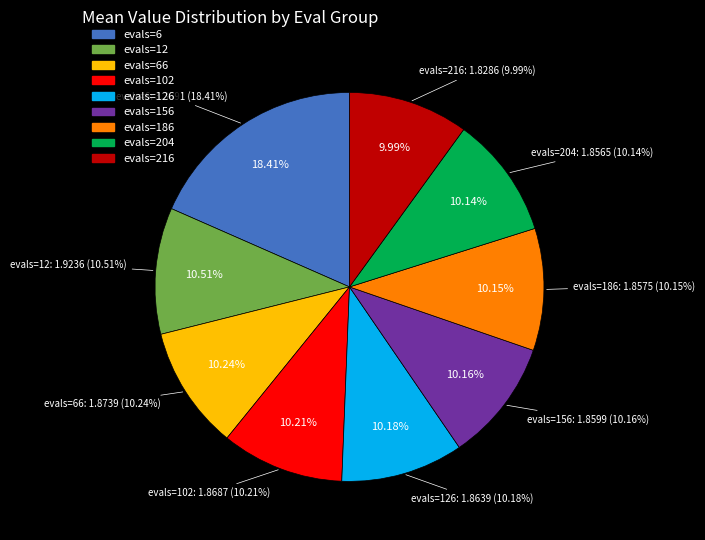

How many slices are in this pie chart?

9